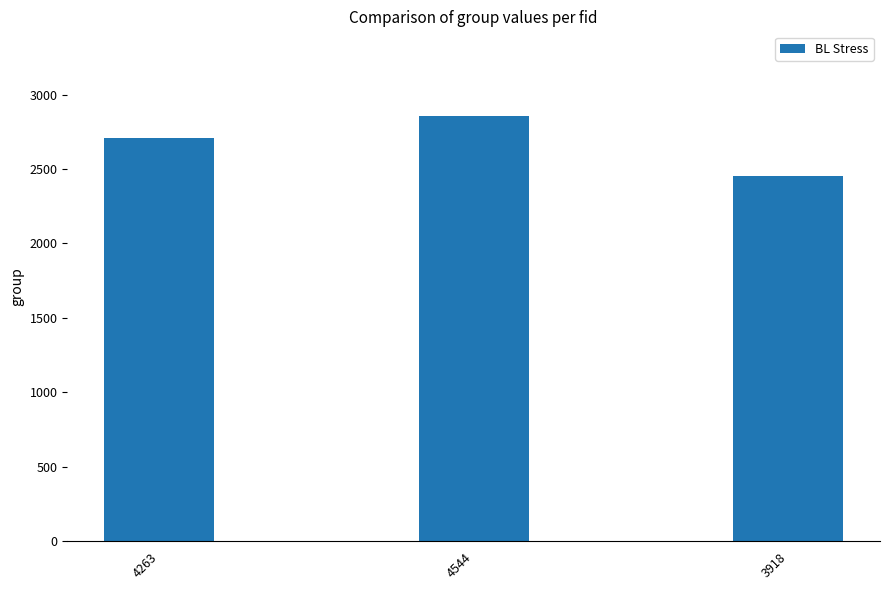

Does the chart contain stacked bars?

No